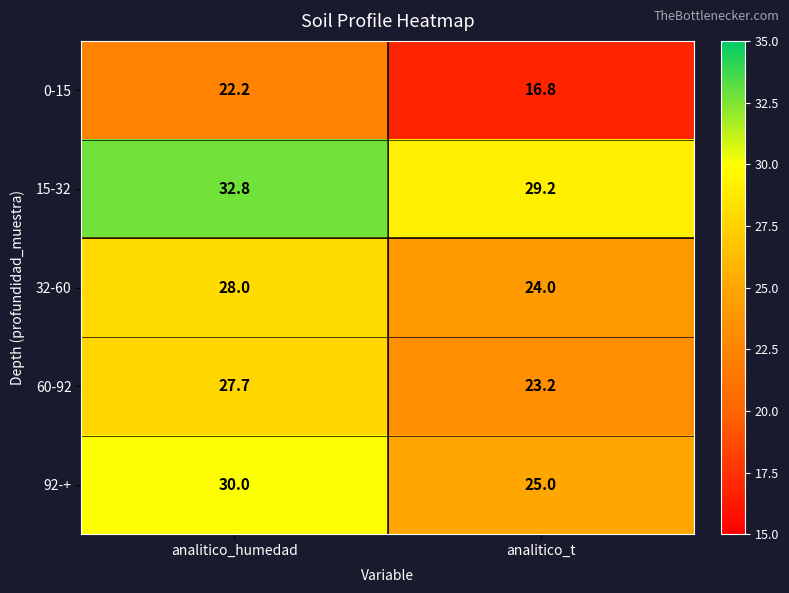

Where does the 0-15 series first go above 22?

analitico_humedad